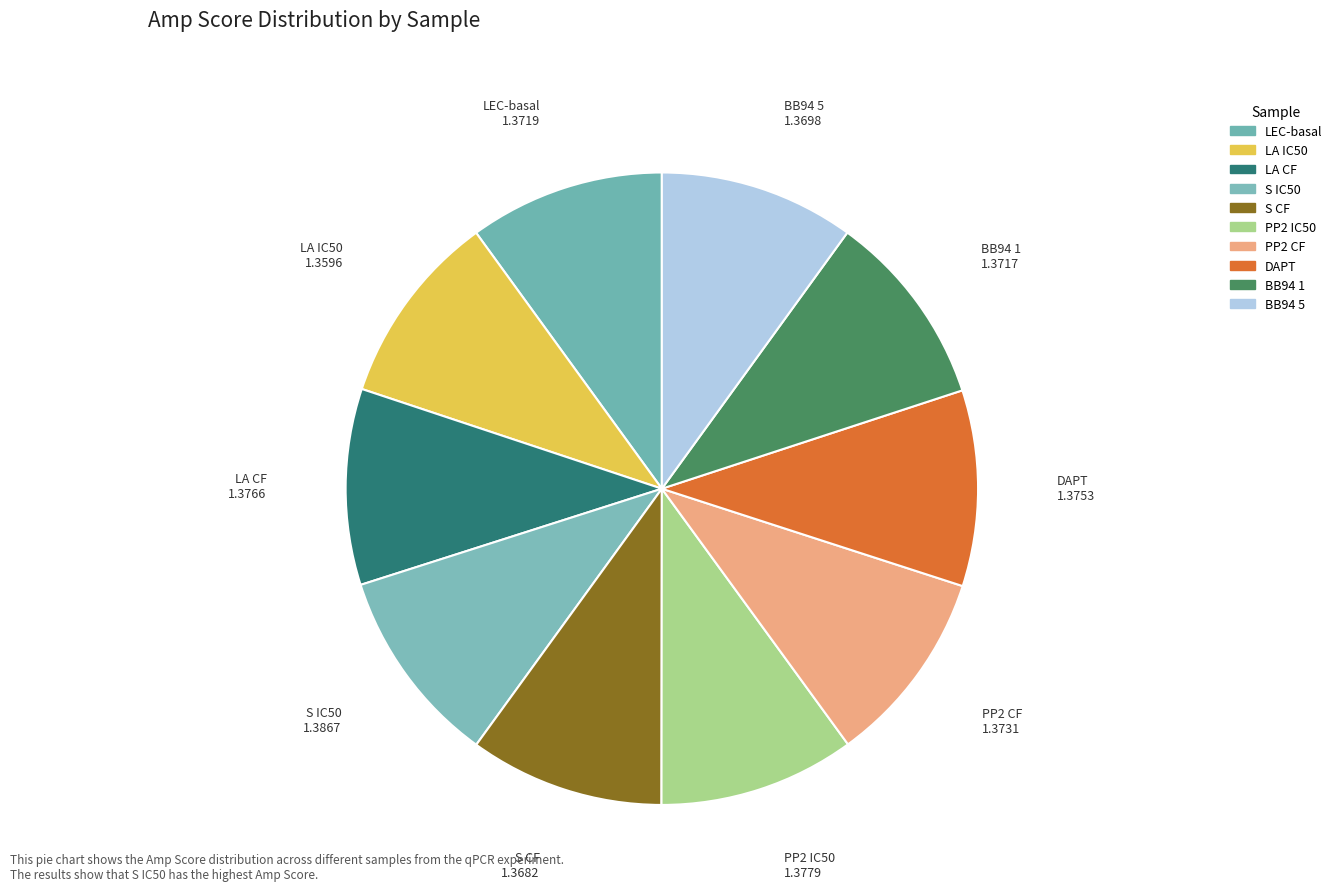

Is LA CF the majority of the pie?

No